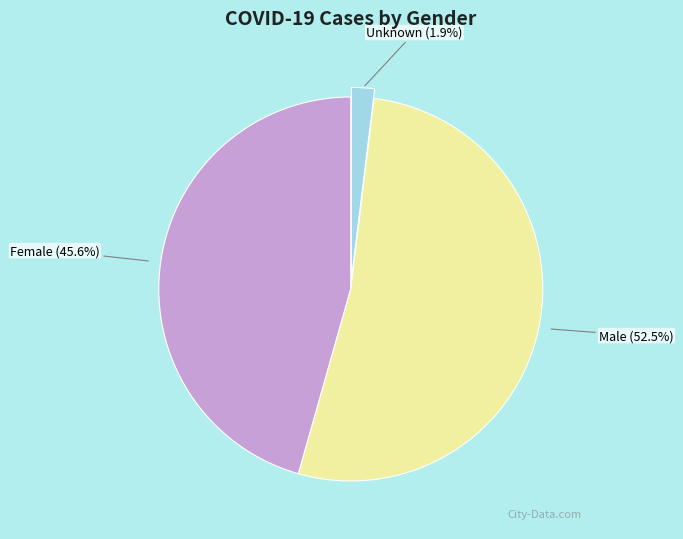

Is there any slice that represents more than half of the pie?

Yes